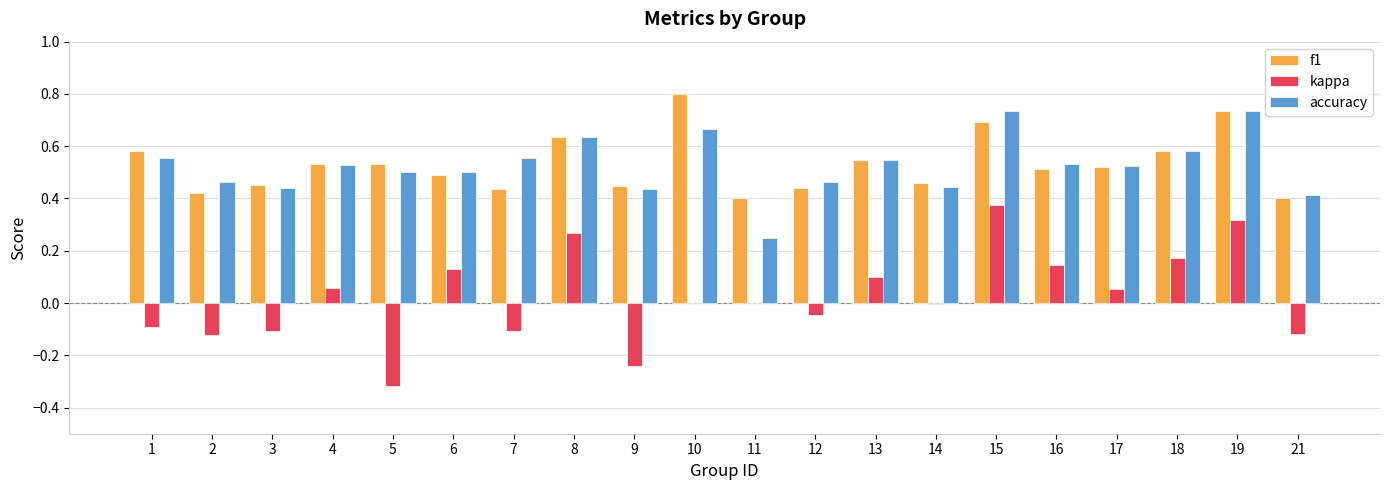

True or false: accuracy has a value of 0.3 at 5.

False